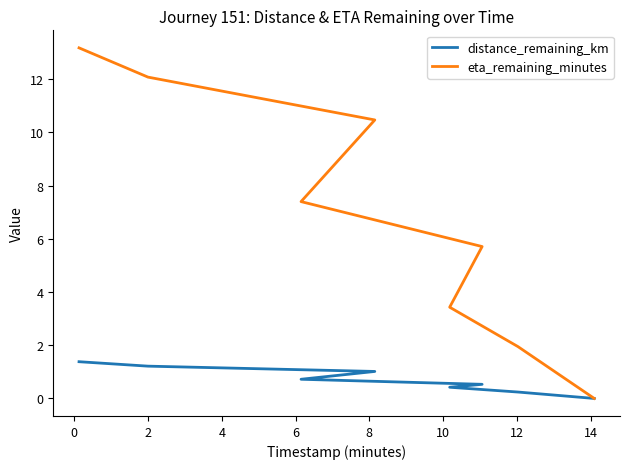

True or false: eta_remaining_minutes and distance_remaining_km intersect in this chart.

False